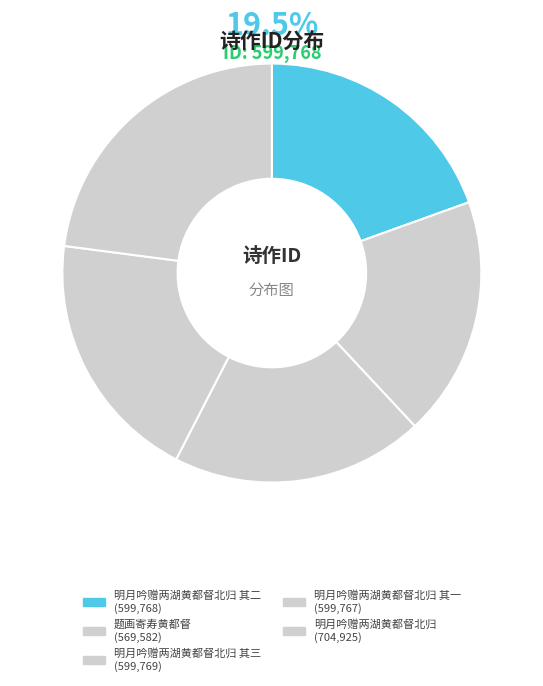

How many slices are in this pie chart?

5